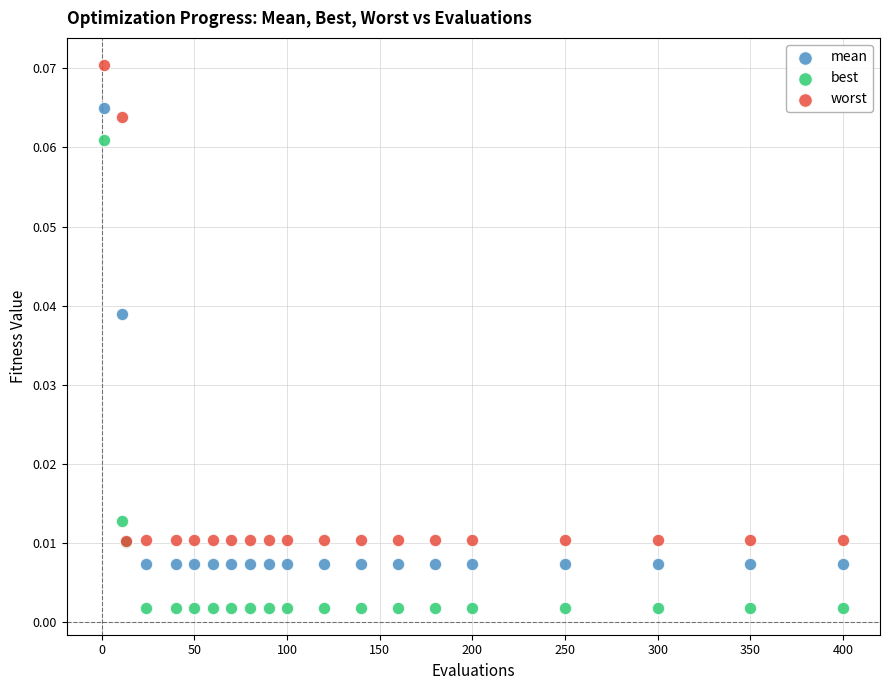

Which series has the largest Y range (max minus min)?

worst